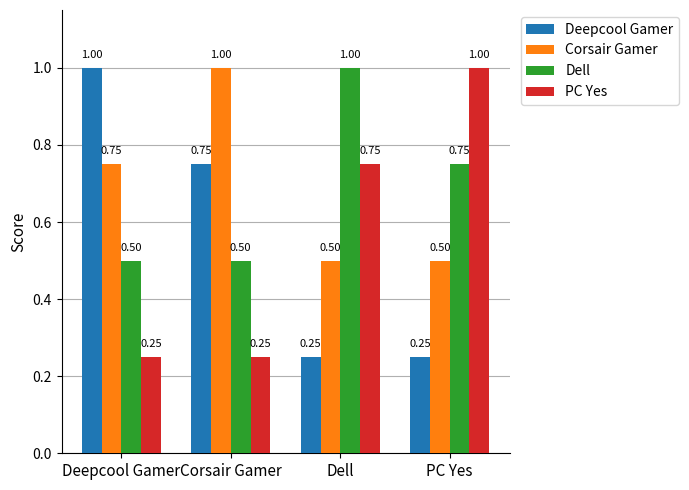

Between Corsair Gamer and PC Yes, which series saw the biggest shift?

PC Yes